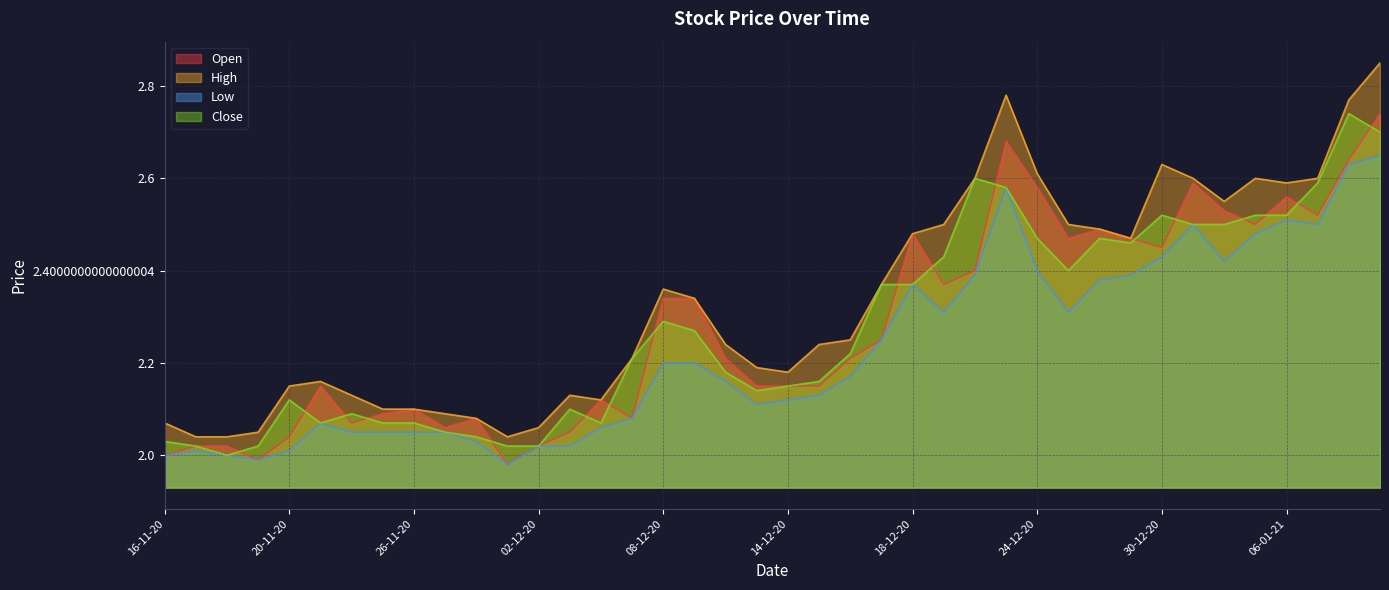

What are all the series names shown in the legend?

Open, High, Low, Close